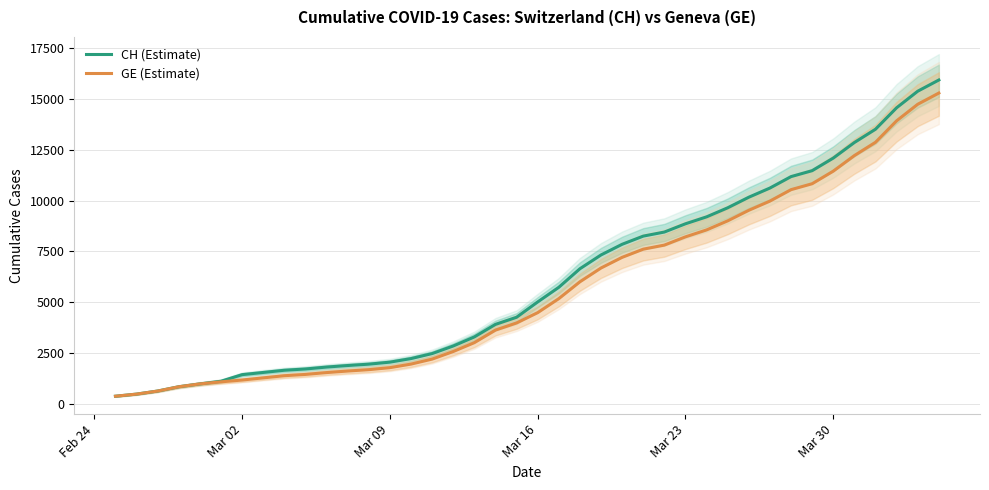

What is the average value of the CH (Estimate) series?

6053